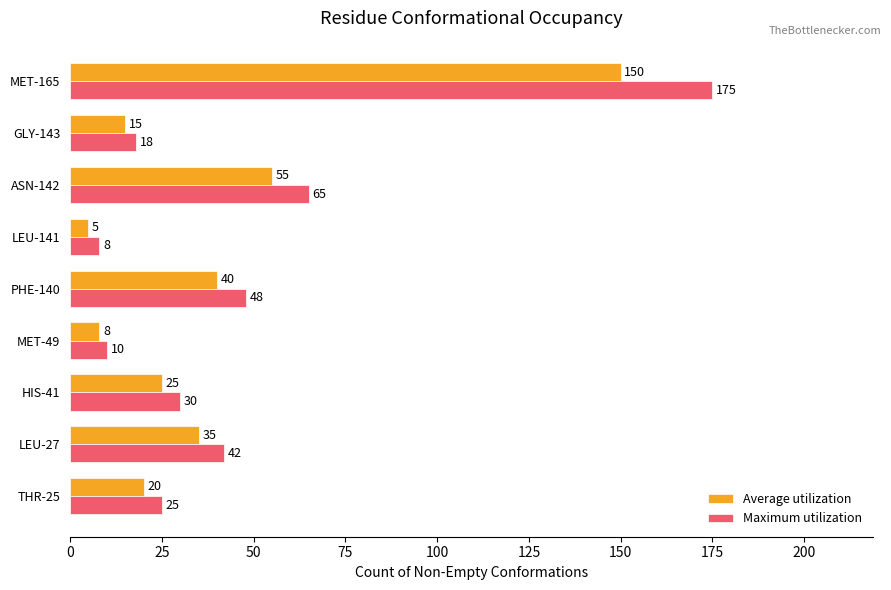

What is the average value of the Maximum utilization series?

47